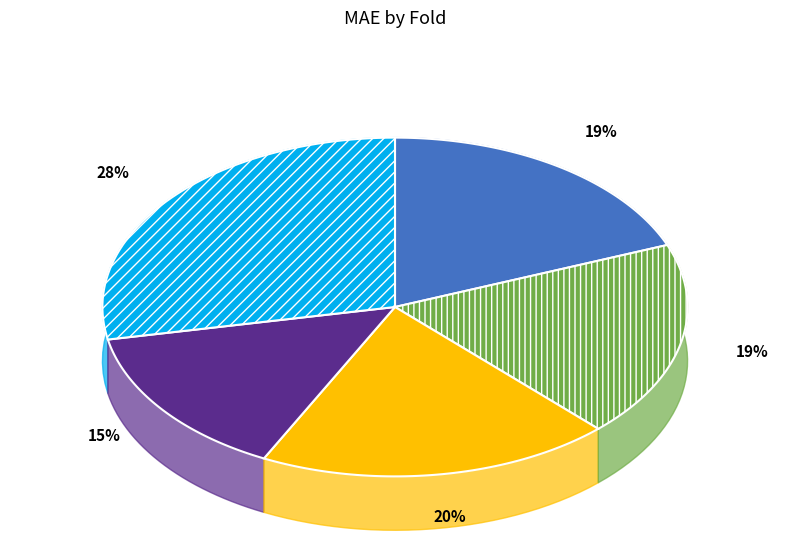

Does any single category account for the majority?

No